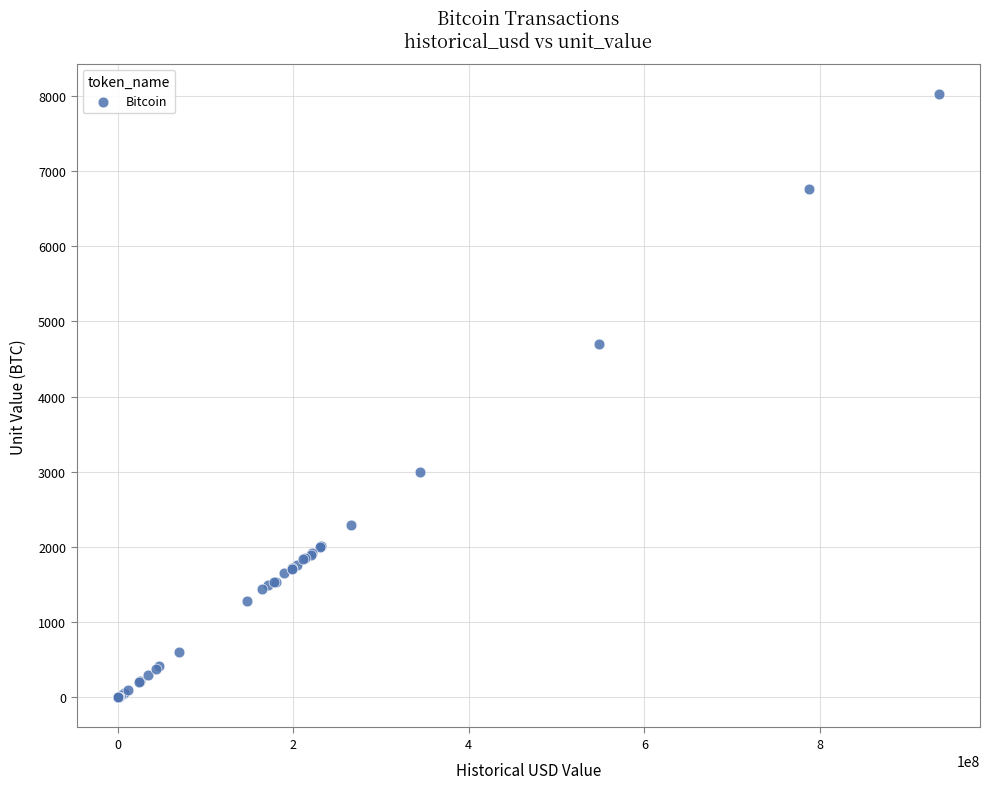

What Y value in the scatter plot is closest to 4011?

4700.0